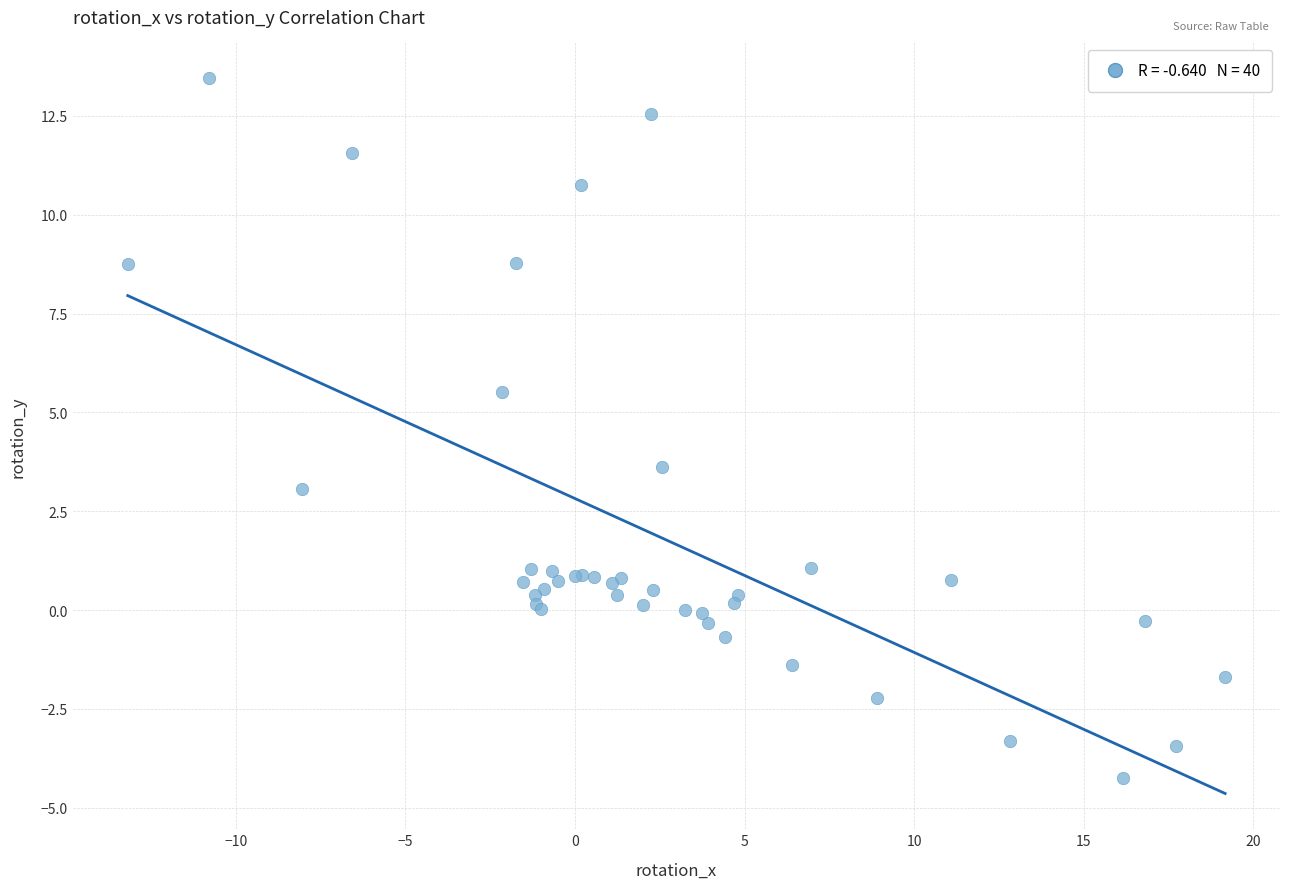

What Y value in the scatter plot is closest to 4?

3.6